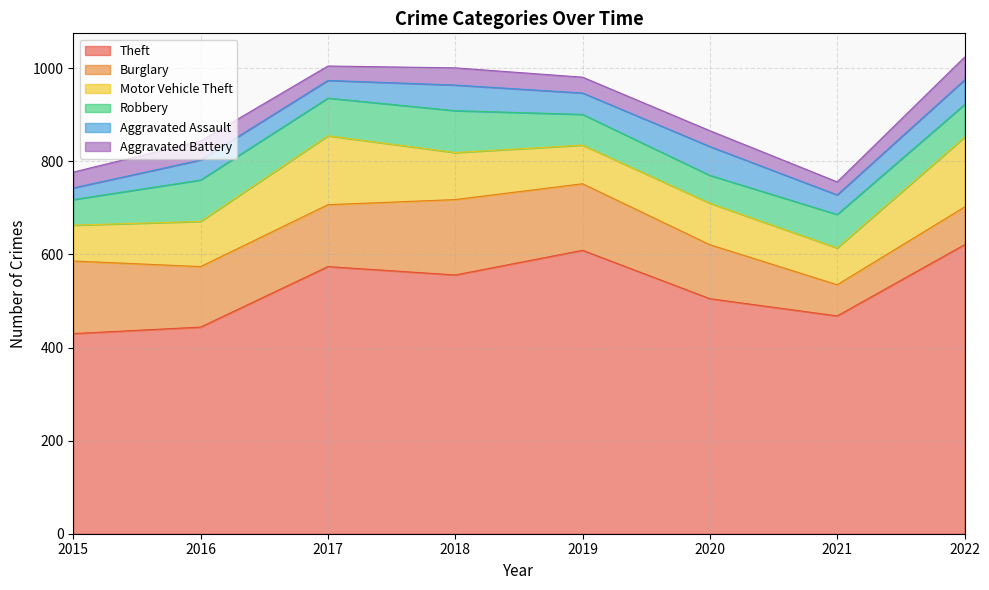

Where is Theft nearest to the value 525?

2020